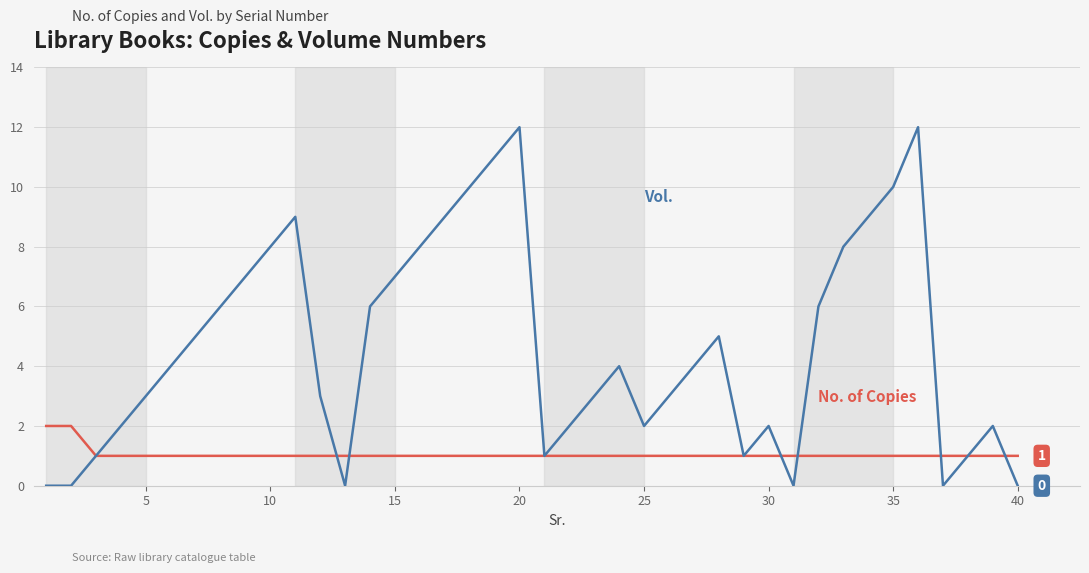

What is the greatest value displayed?

12